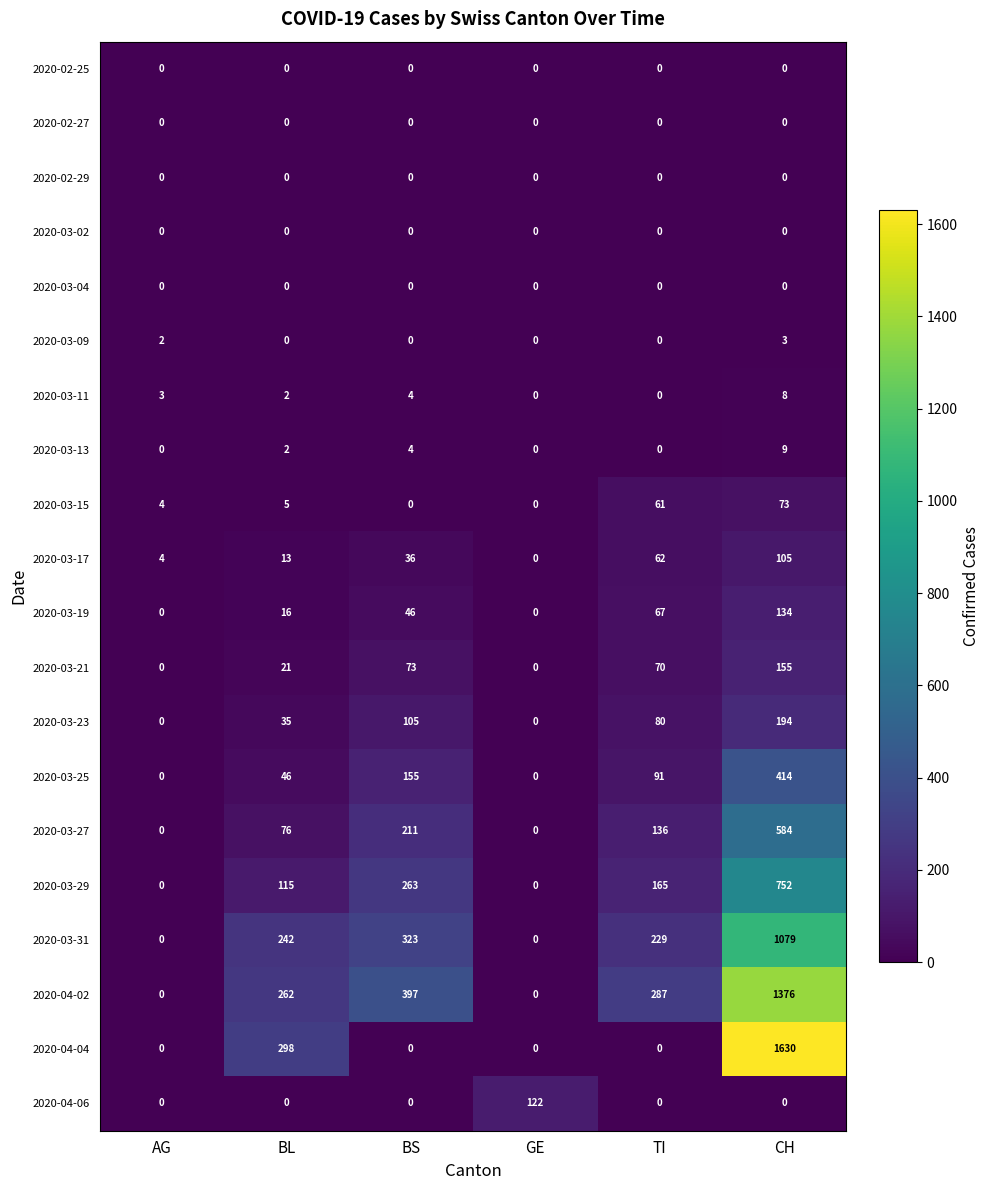

The 2020-04-04 series shows -655 at AG. True or false?

False